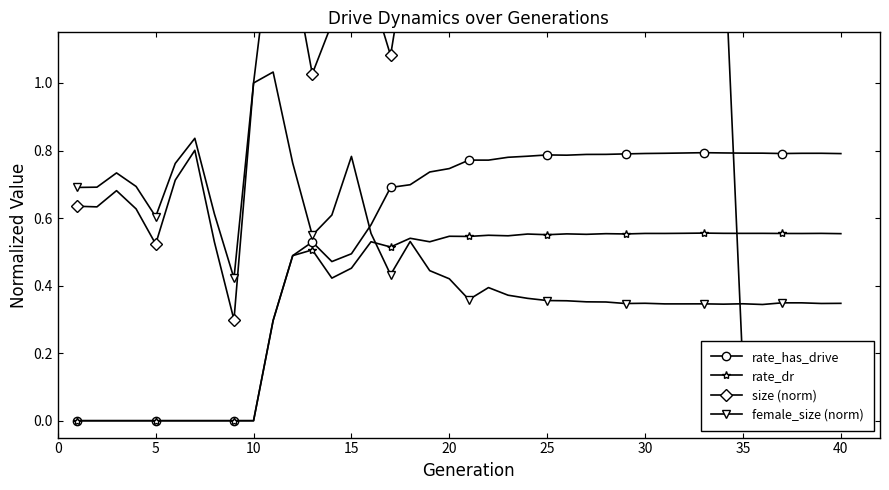

True or false: female_size (norm) has more than 1 points higher than both neighbors.

True